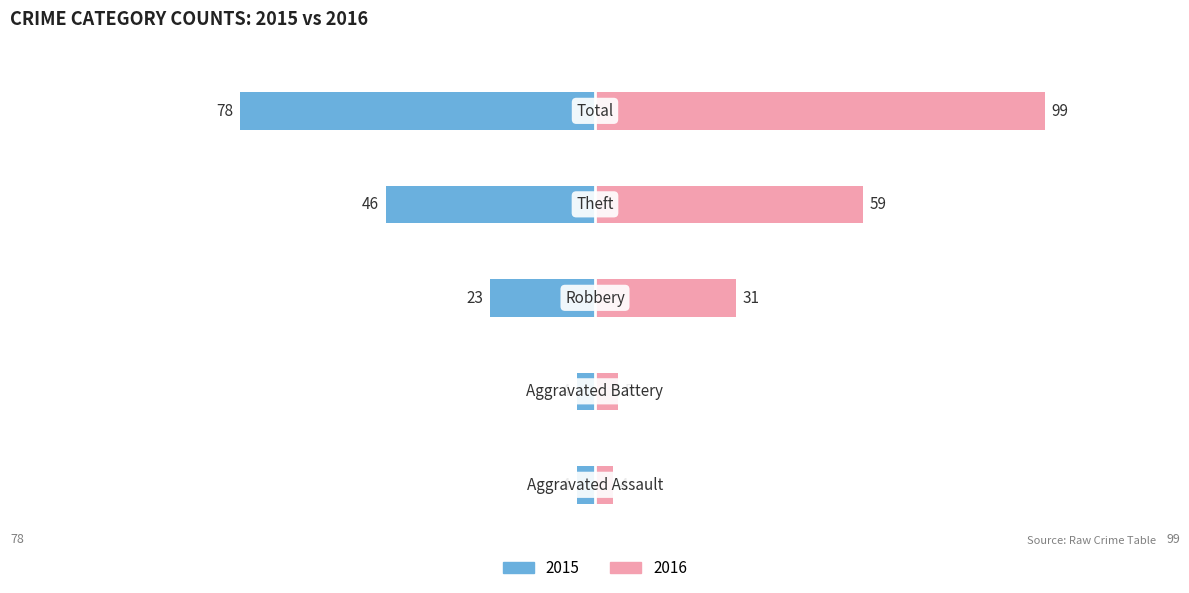

What is the sum of the 2016 values at Theft and Aggravated Assault?

63